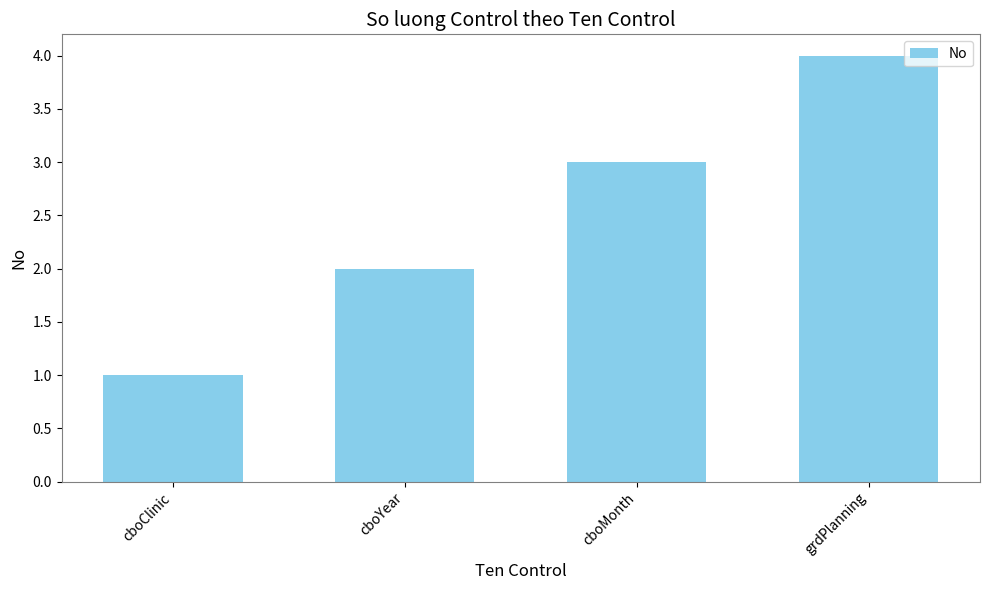

What is the approximate value at cboClinic?

1